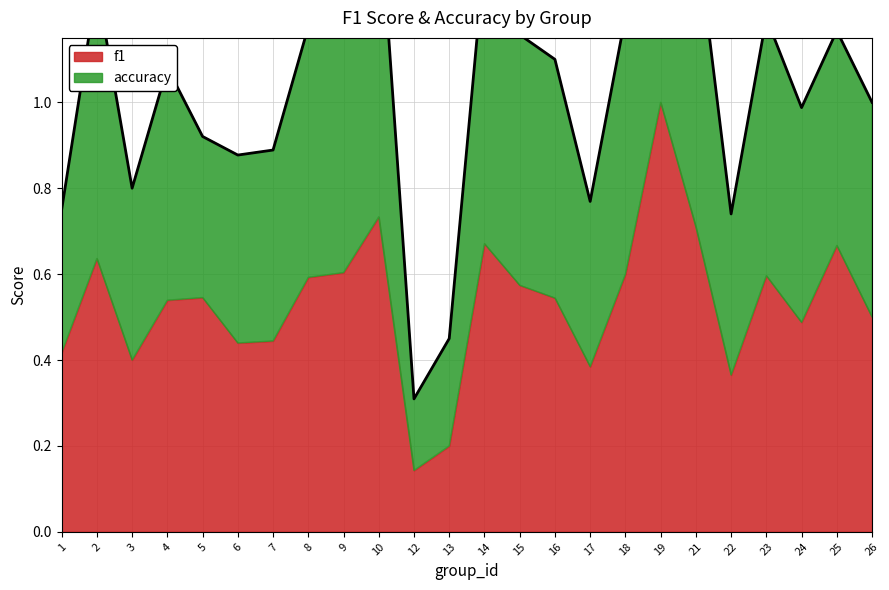

How many interior local peaks (higher than both neighbors) does the data have?

7